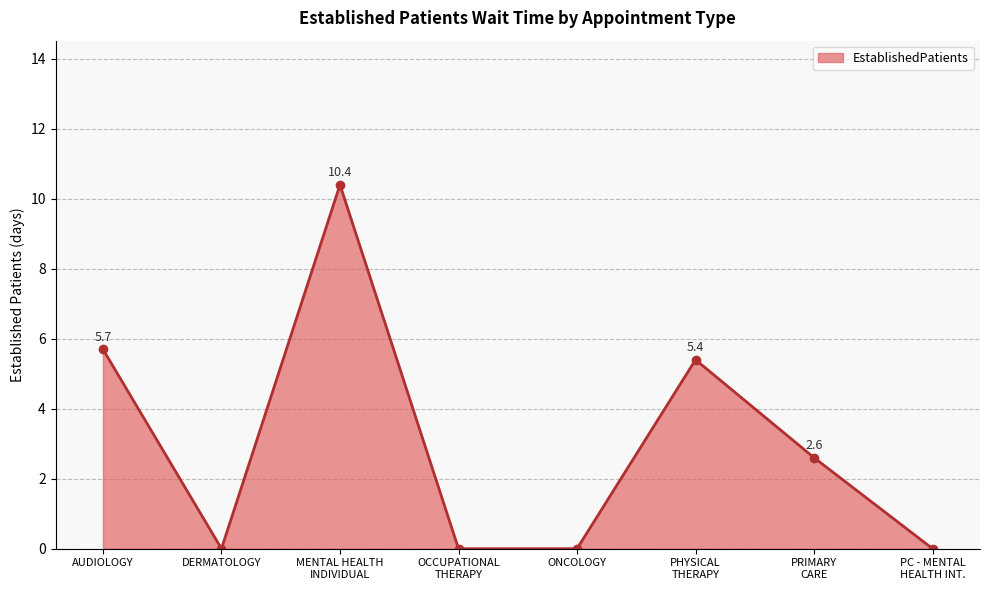

What is the sum of all values?

24.1